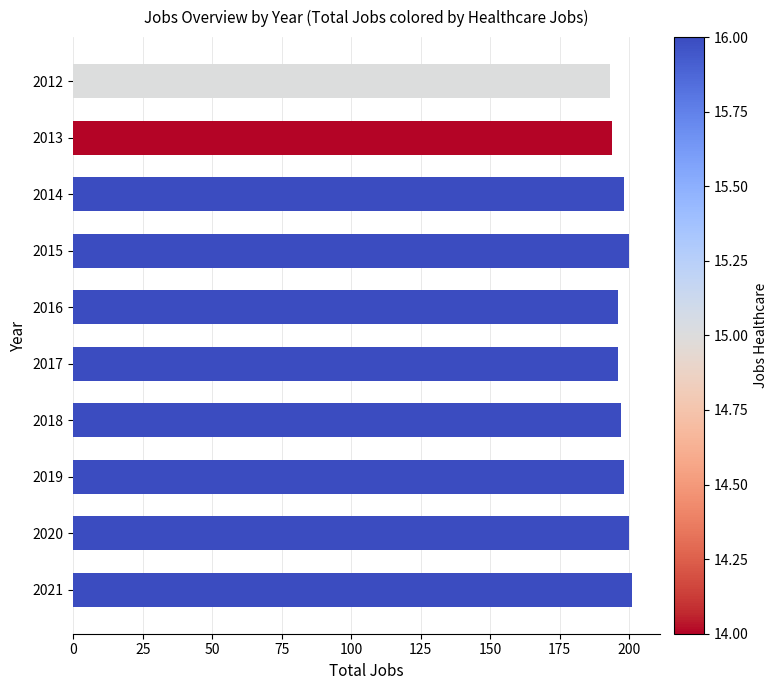

What is the minimum value shown in the chart?

193